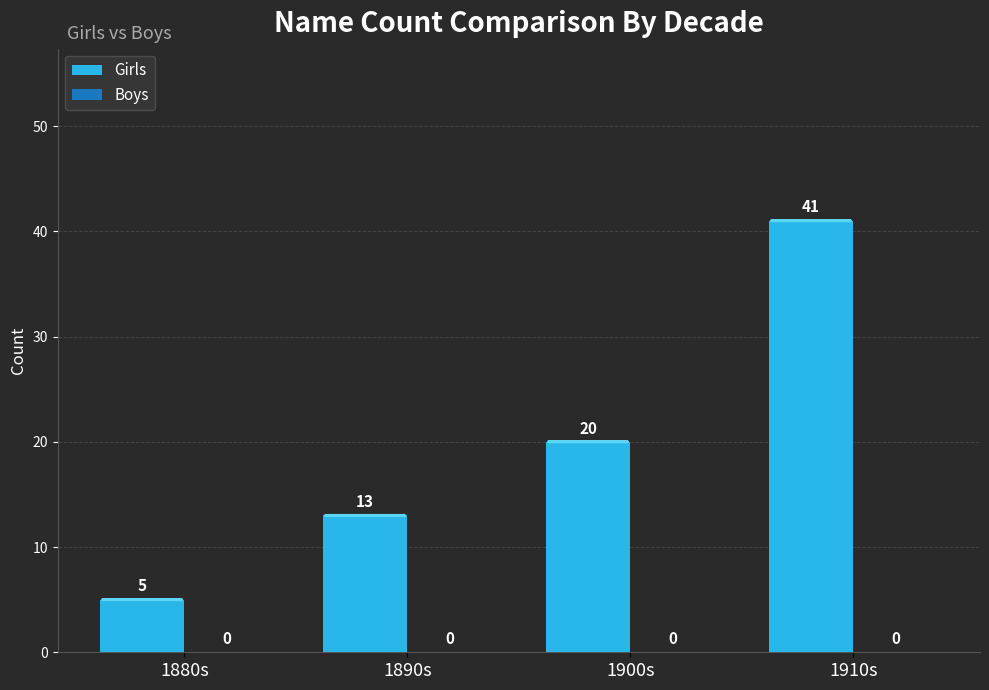

Does the chart contain any negative values?

No